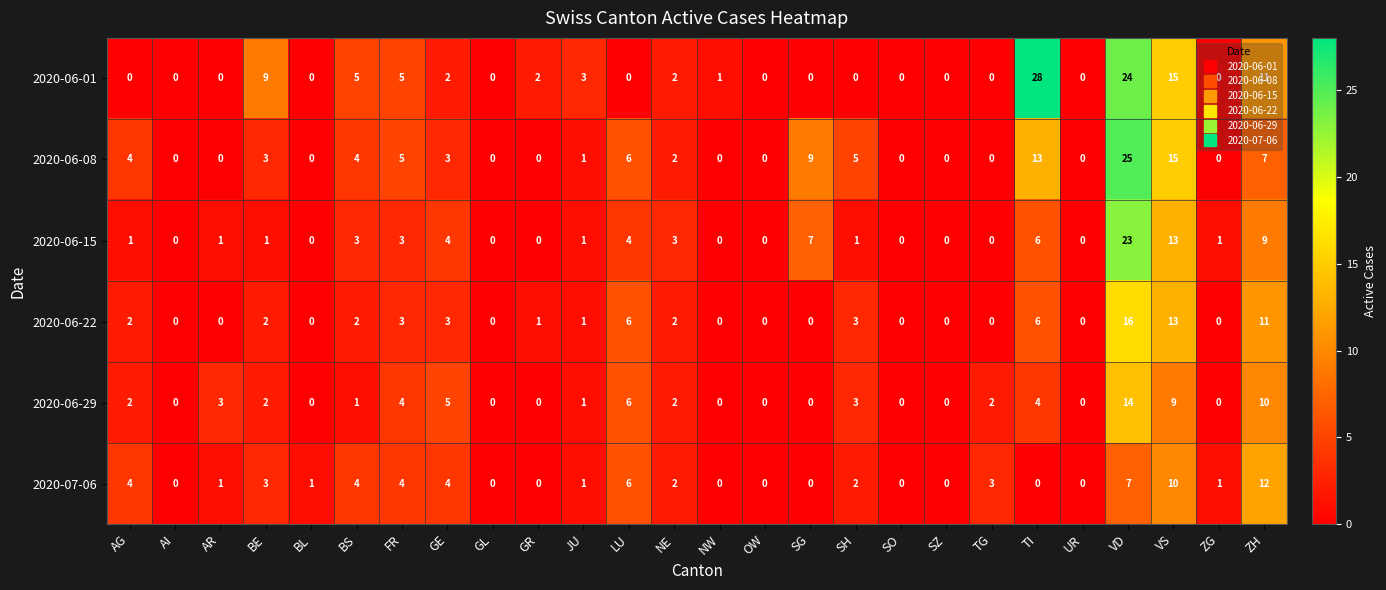

At how many categories does at least one series exceed 11?

4